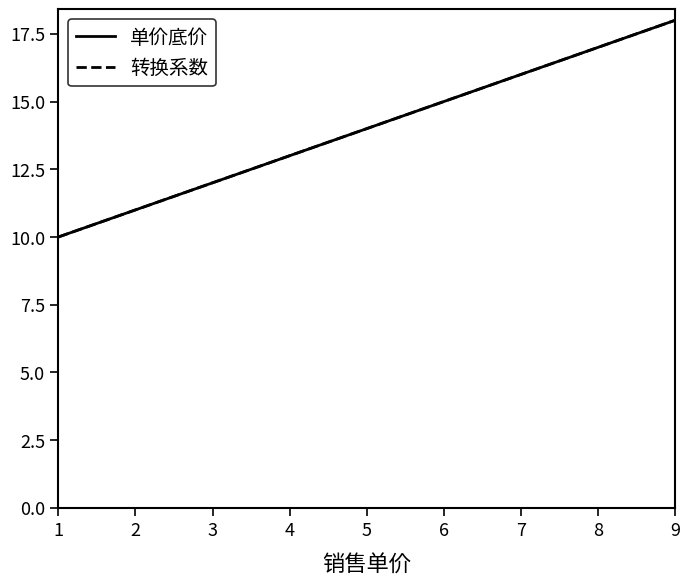

Which label corresponds to the smallest value in the chart?

1